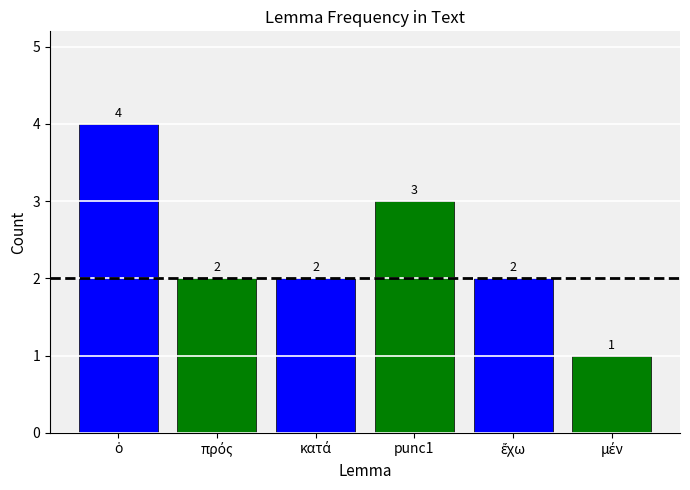

What is the difference between the maximum and minimum values?

3